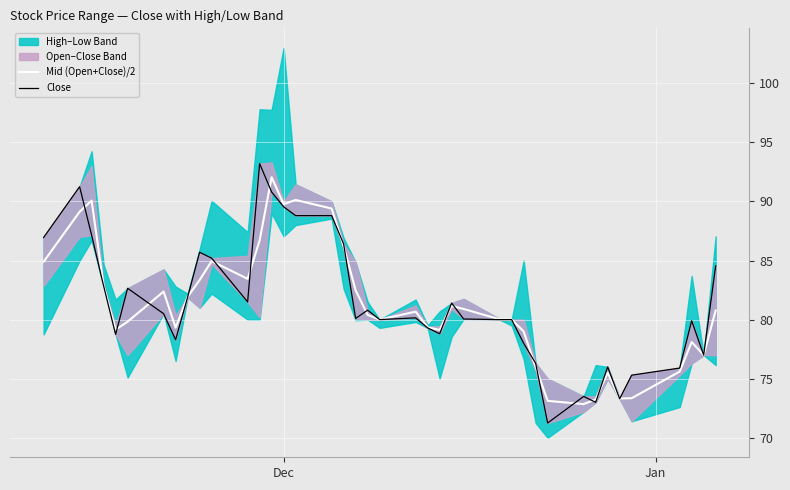

List the series in order of their peak value, lowest first.

Mid (Open+Close)/2, Close